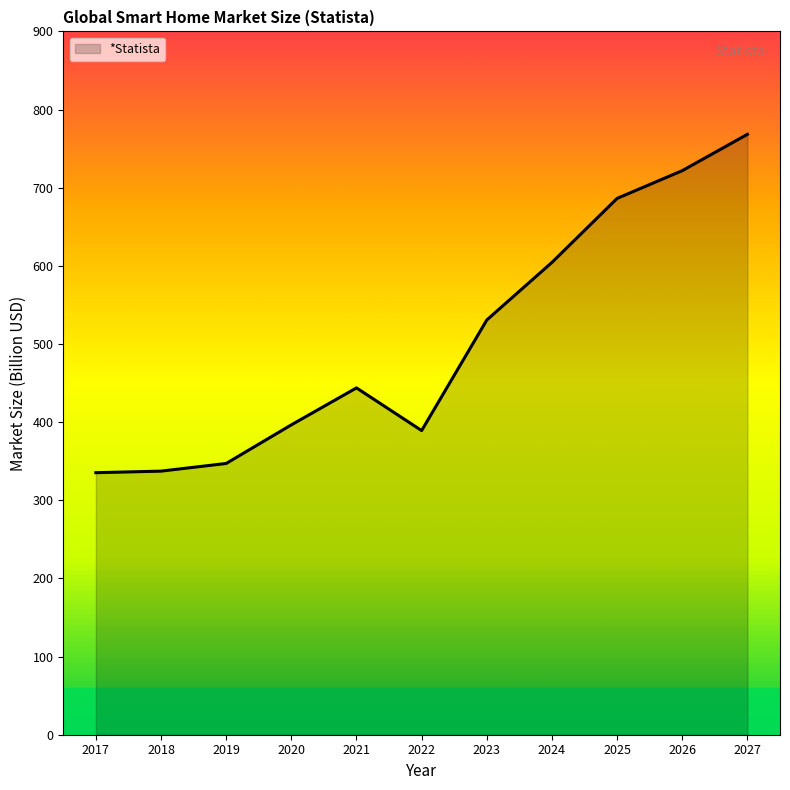

What is the difference between the maximum and minimum values?

433.0